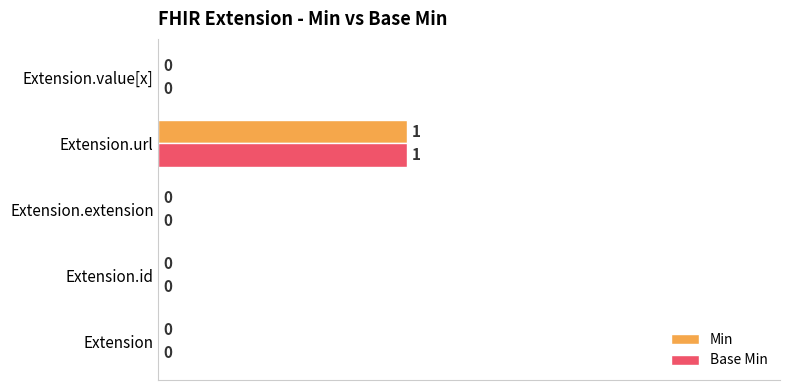

The Min series shows 0 at Extension.value[x]. True or false?

True